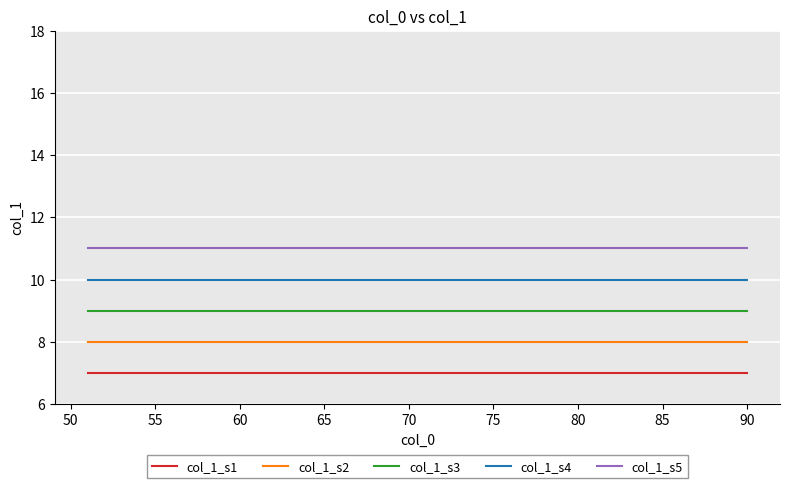

What is the smallest value displayed?

7